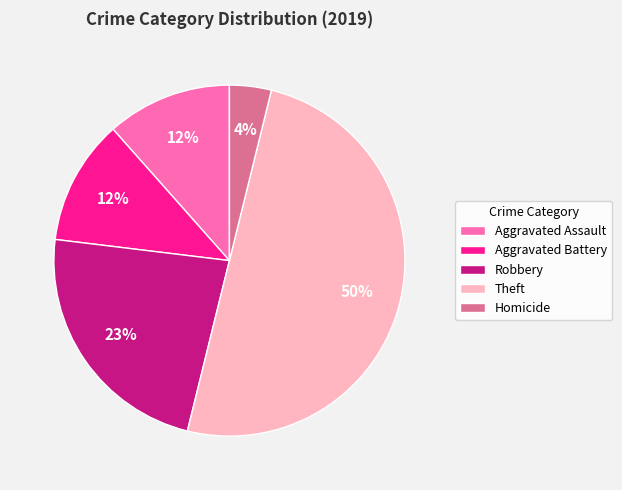

Is it true that Homicide is 13% of the pie?

False